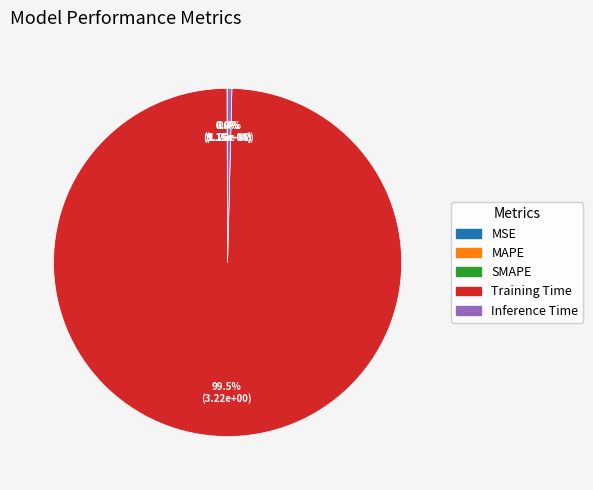

Is Inference Time the majority of the pie?

No